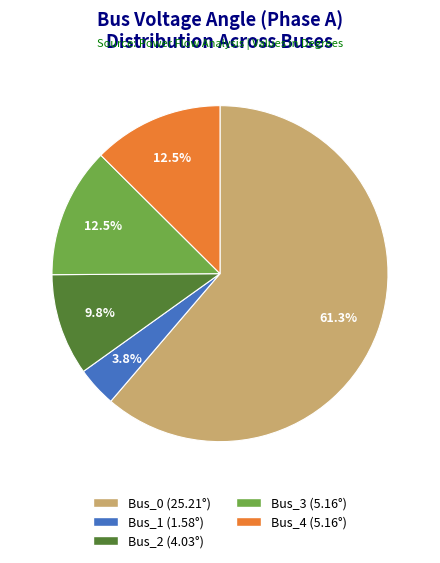

Is it true that Bus_4 is 6% of the pie?

False